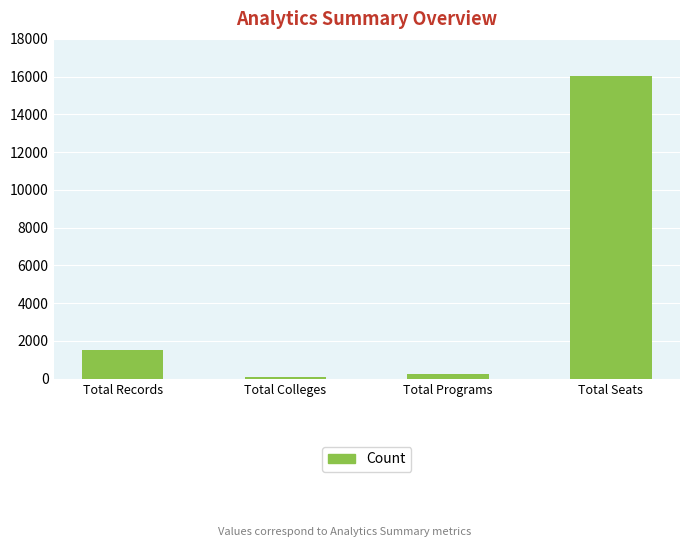

What is the value of the 3rd bar from the left?

258